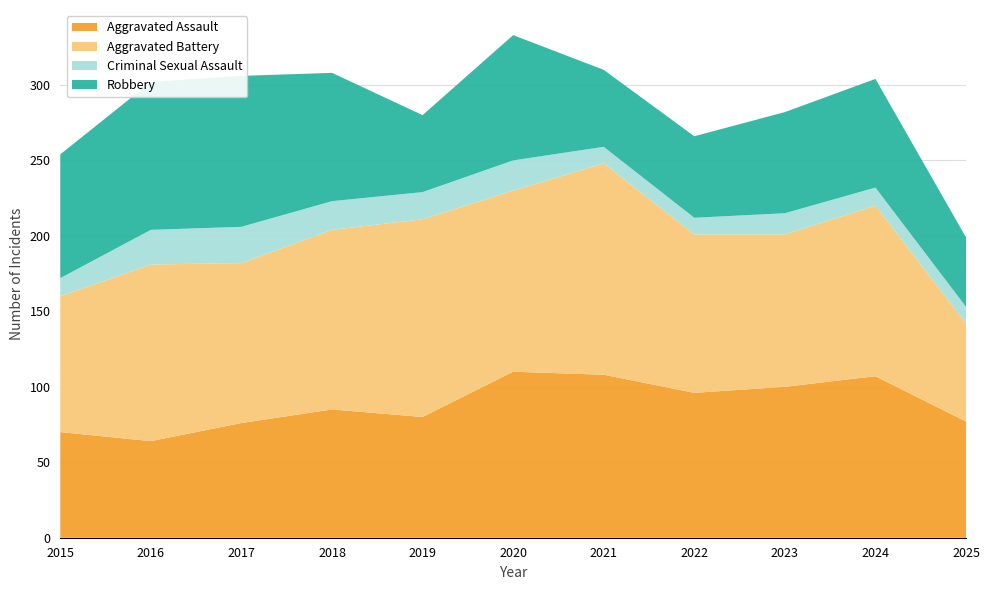

Reading left to right, transcribe all the data shown in this chart.

Aggravated Assault: 2015=70	2016=64	2017=76	2018=85	2019=80	2020=110	2021=108	2022=96	2023=100	2024=107	2025=77
Aggravated Battery: 2015=90	2016=117	2017=106	2018=119	2019=131	2020=120	2021=140	2022=105	2023=101	2024=113	2025=65
Criminal Sexual Assault: 2015=12	2016=23	2017=24	2018=19	2019=18	2020=20	2021=11	2022=11	2023=14	2024=12	2025=11
Robbery: 2015=82	2016=98	2017=100	2018=85	2019=51	2020=83	2021=51	2022=54	2023=67	2024=72	2025=46